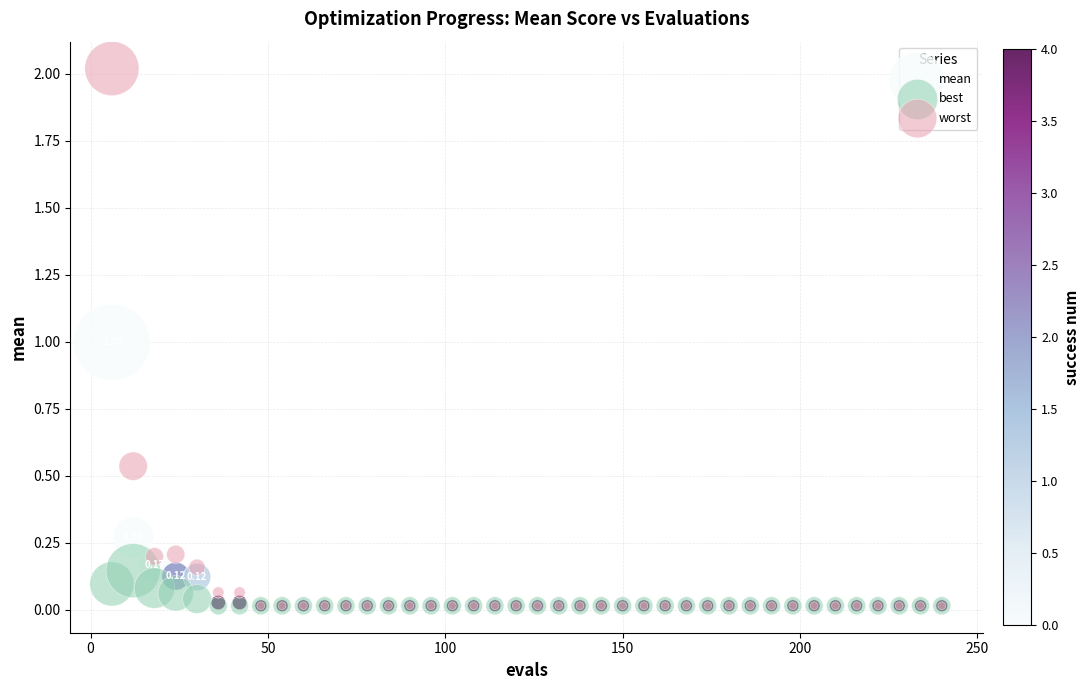

Which series reaches the maximum Y coordinate?

worst